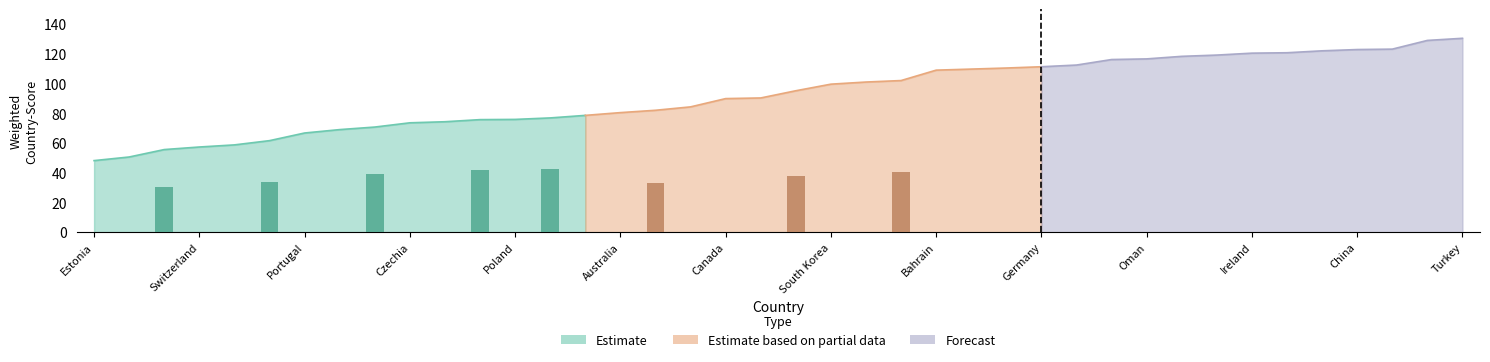

How many data points are less than 95?

20